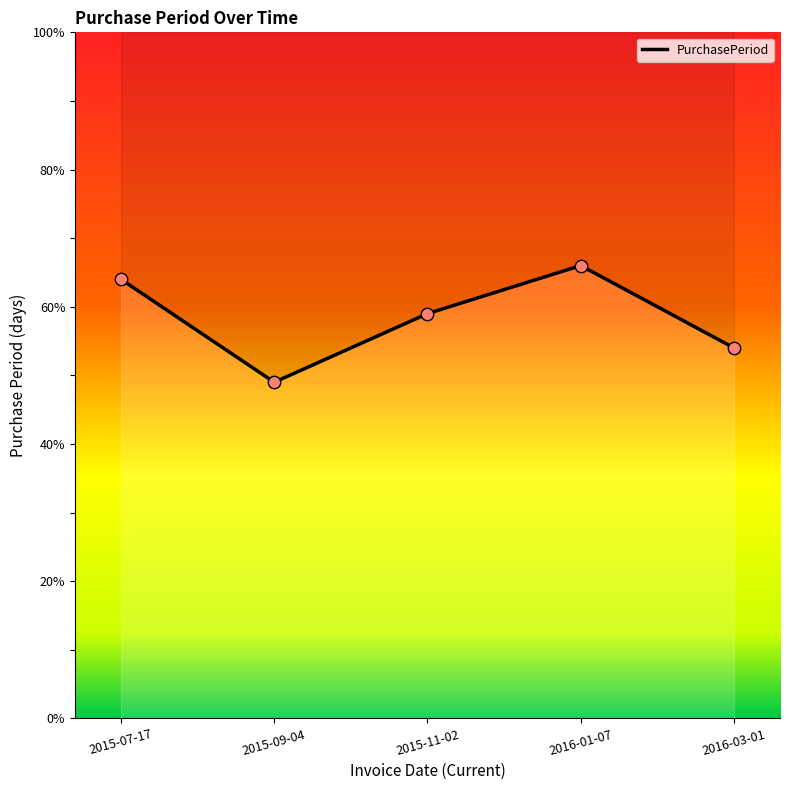

Approximately how many times larger is the value at 2015-07-17 compared to 2016-03-01?

1.2